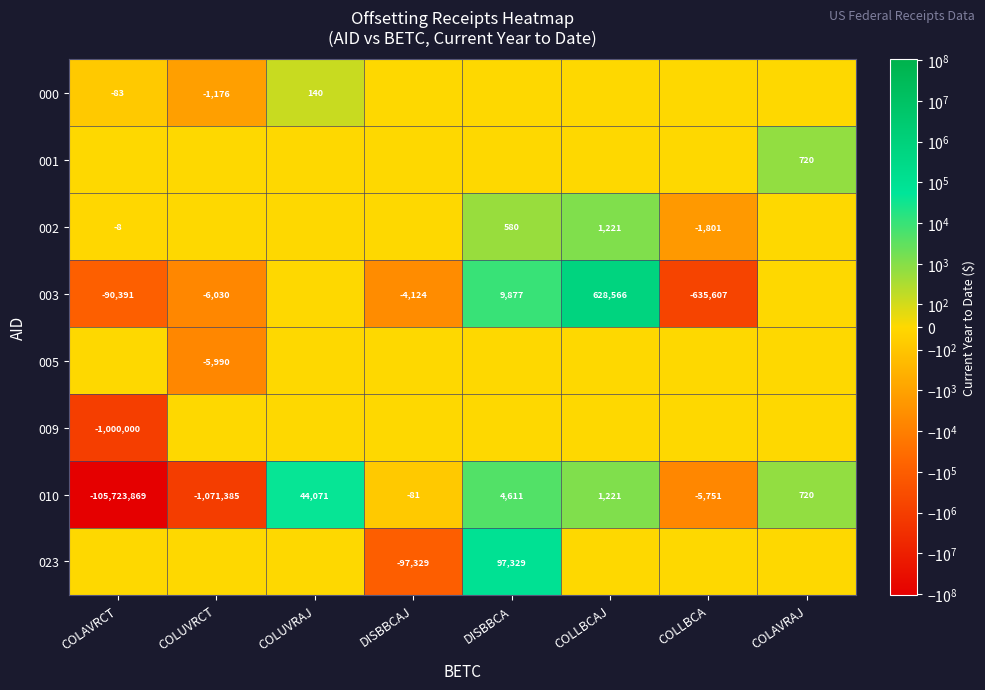

How many data points does each series have?

8